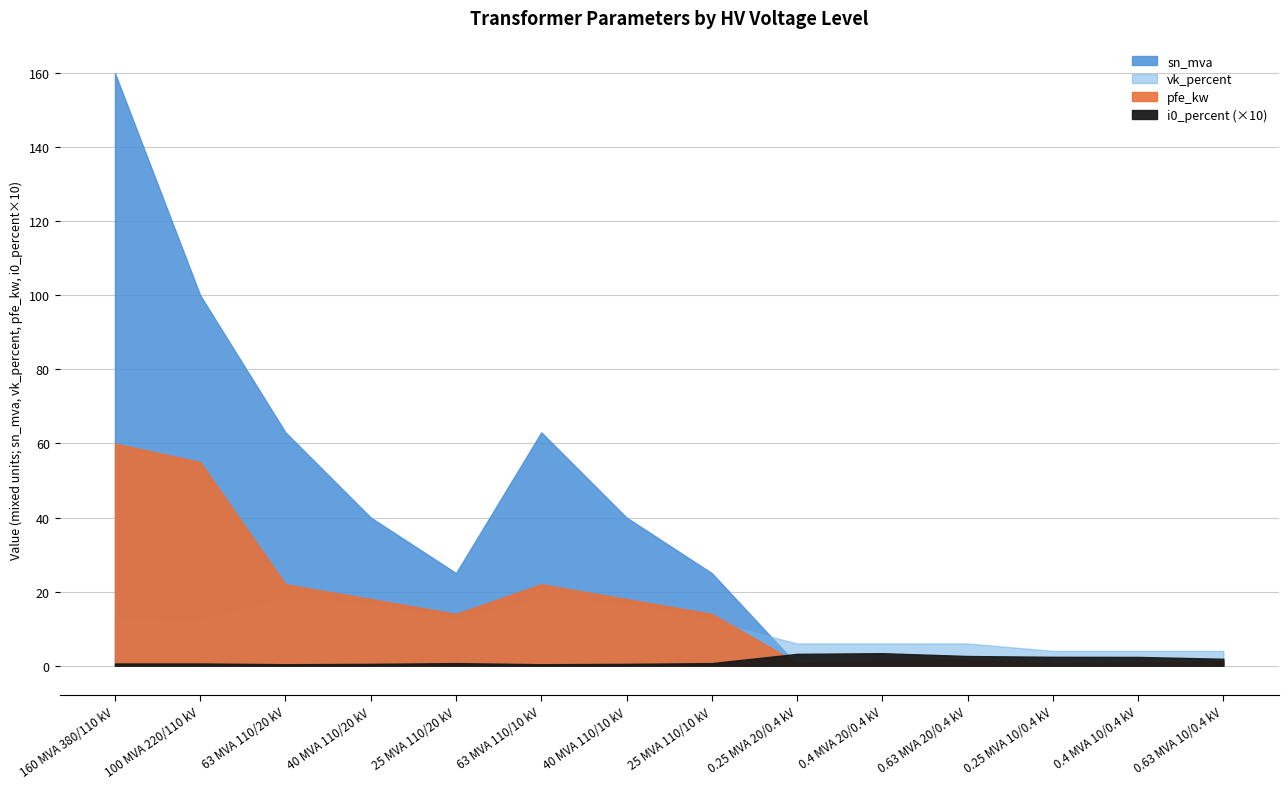

Which label corresponds to the smallest value in the chart?

63 MVA 110/20 kV